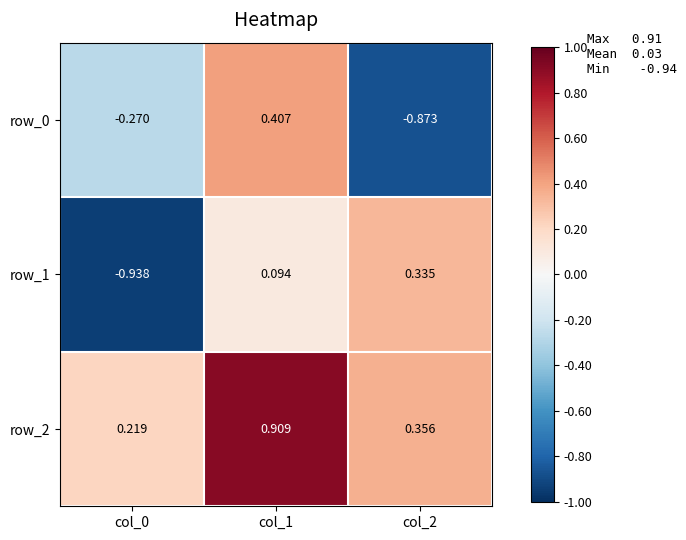

What is the average value of the row_1 series?

-0.2